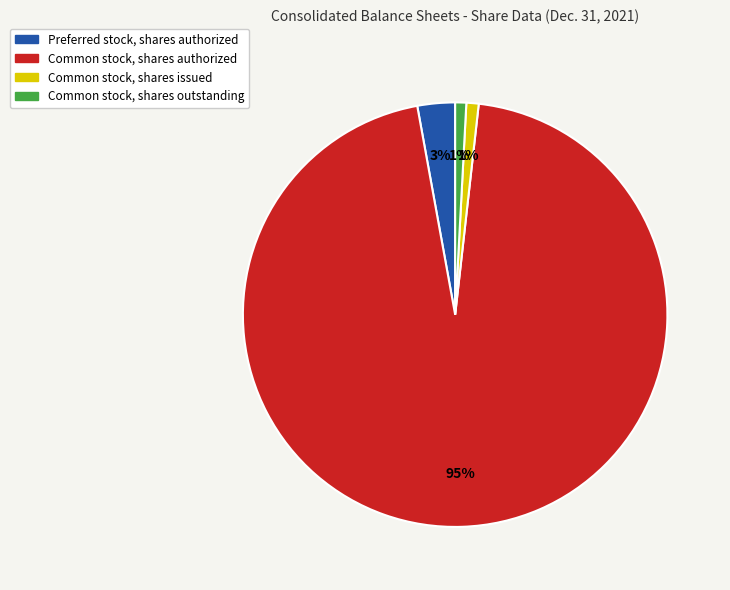

How many segments does this pie chart have?

4